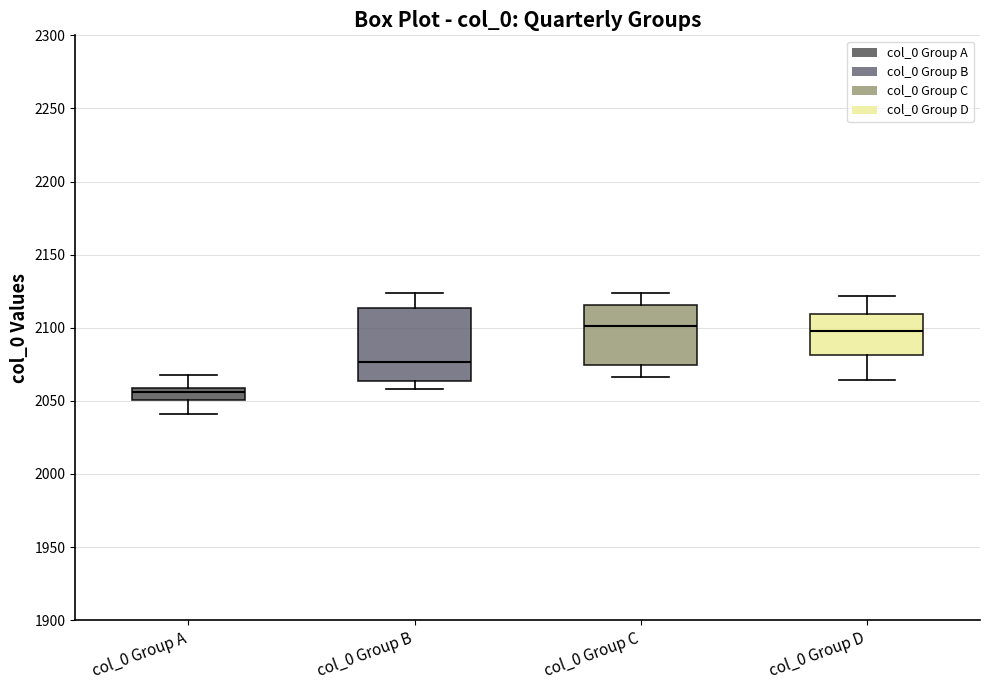

Reading left to right, read every box against the y-axis: the position of its median line, the range the box covers, and the ends of its whiskers. The values are not printed on the chart, so give them approximately, as read against the axis.

col_0 Group A: median 2055, box 2050 to 2060, whiskers 2040 to 2070
col_0 Group B: median 2075, box 2065 to 2115, whiskers 2060 to 2125
col_0 Group C: median 2100, box 2075 to 2115, whiskers 2065 to 2125
col_0 Group D: median 2100, box 2080 to 2110, whiskers 2065 to 2120